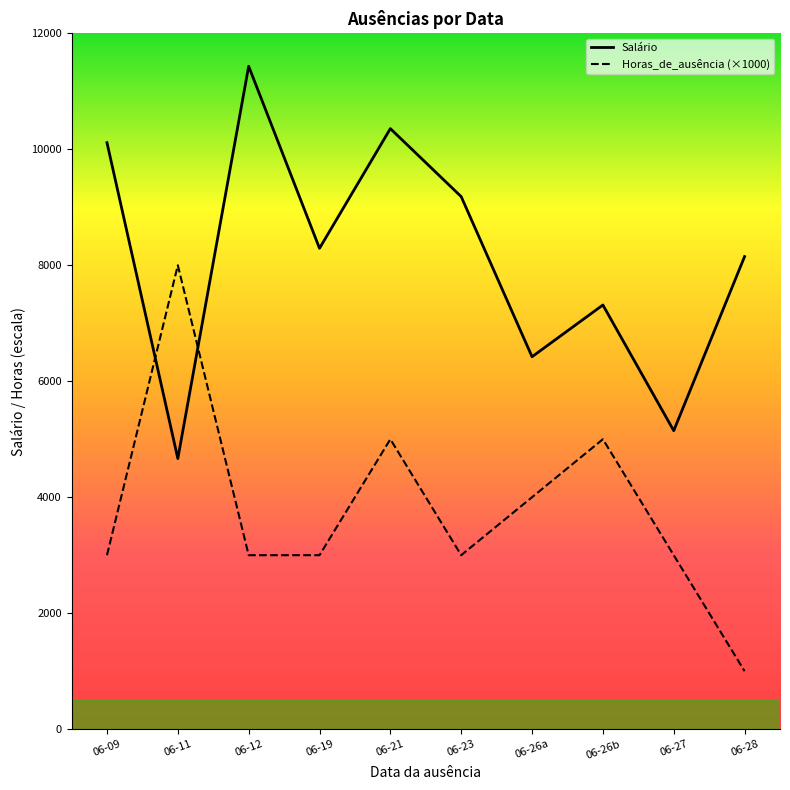

Which series ends up on top after the final intersection of Horas_de_ausência (×1000) and Salário?

Salário